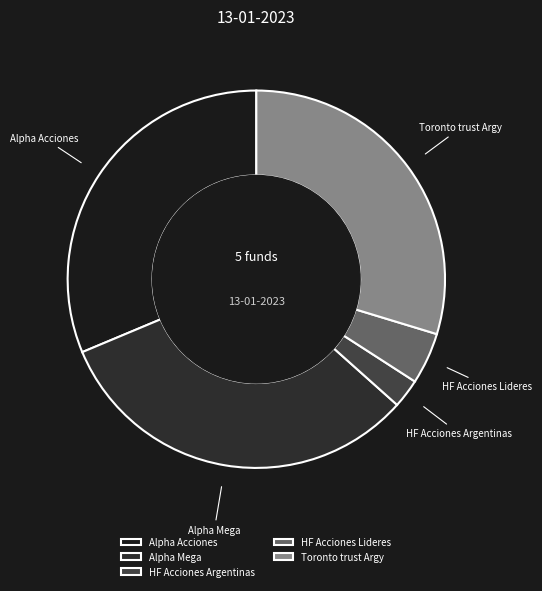

Count the number of slices in the pie.

5